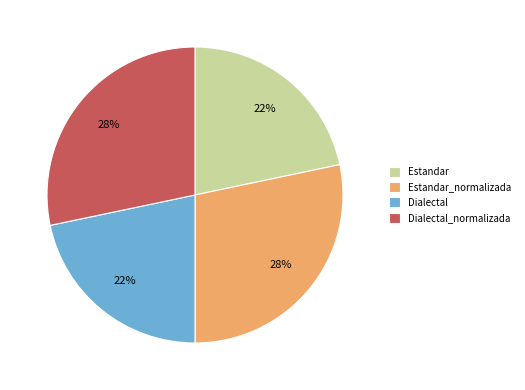

Count the number of slices in the pie.

4